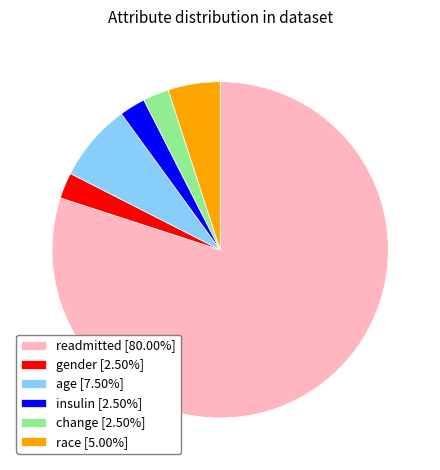

Combined, do age [7.50%] and change [2.50%] account for over 50%?

No